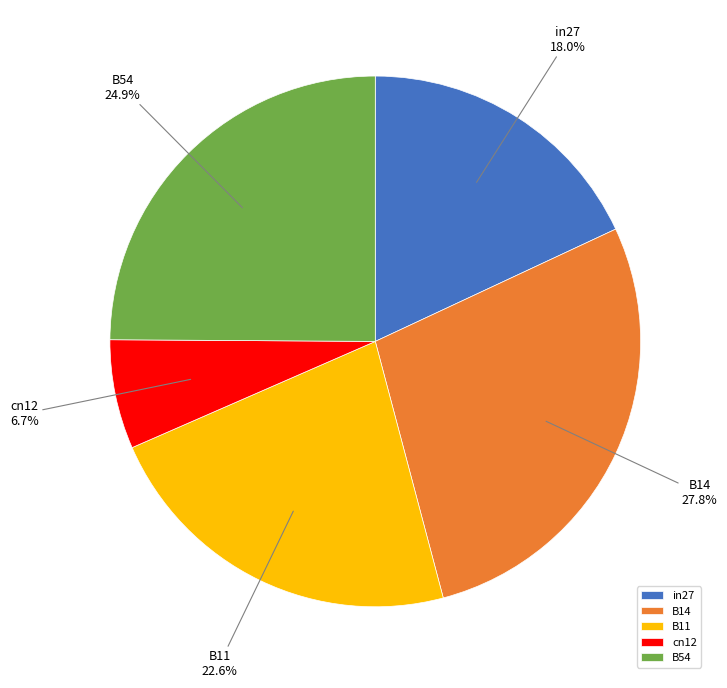

To the nearest percent, what is the combined percentage of cn12 and in27?

25%